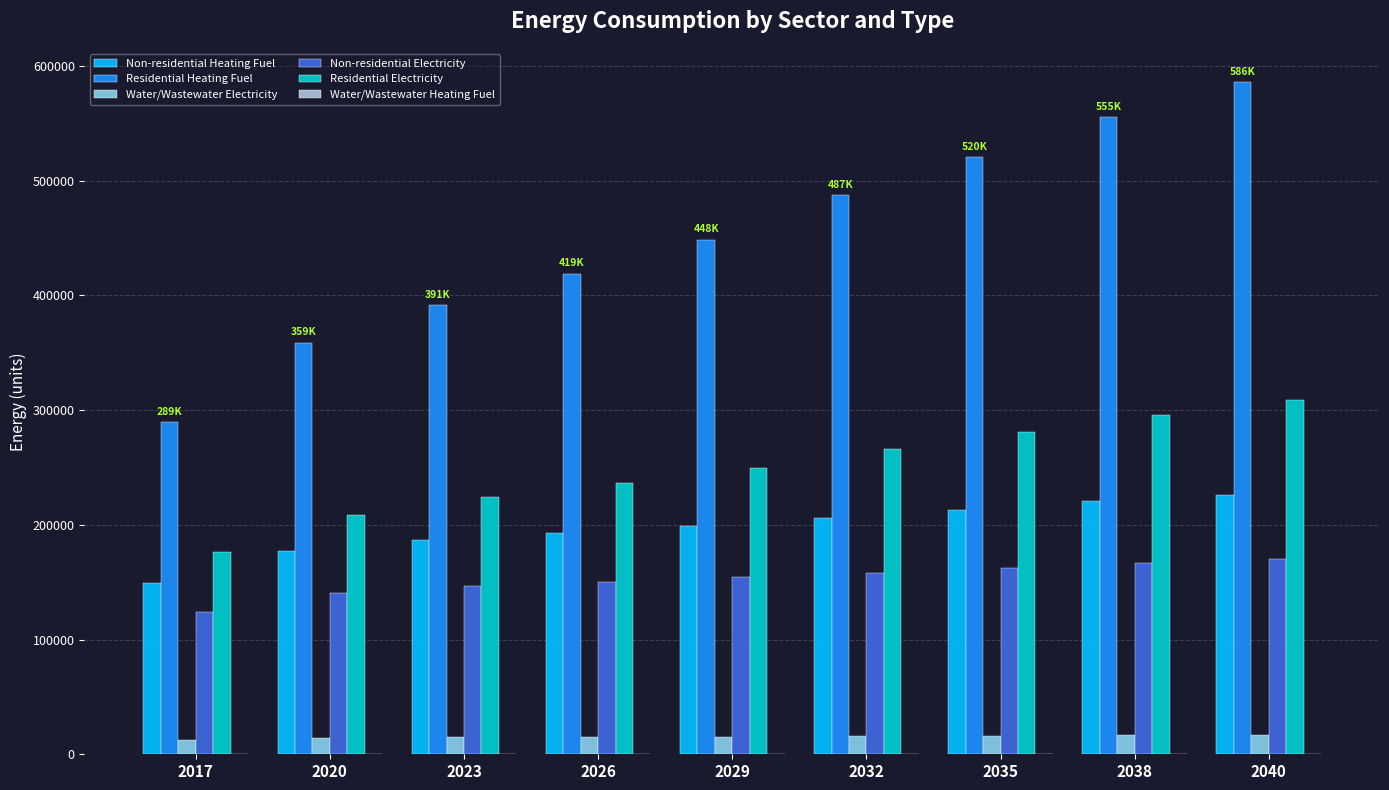

Which category has the highest value in the Residential Heating Fuel series?

2040